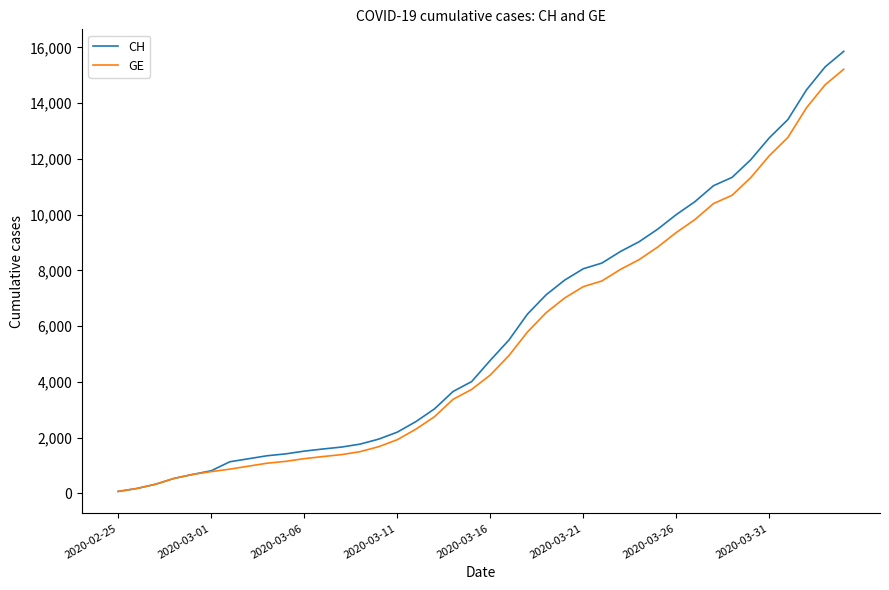

What is the maximum value shown in the chart?

15861